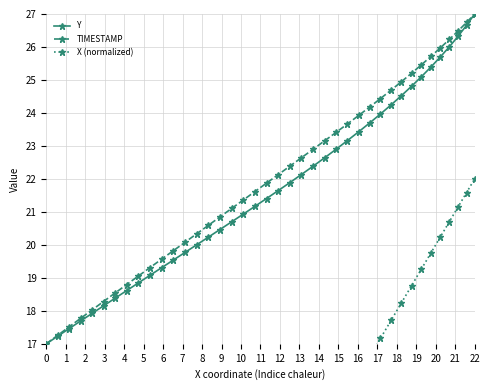

What is the maximum value for Y?

27.0